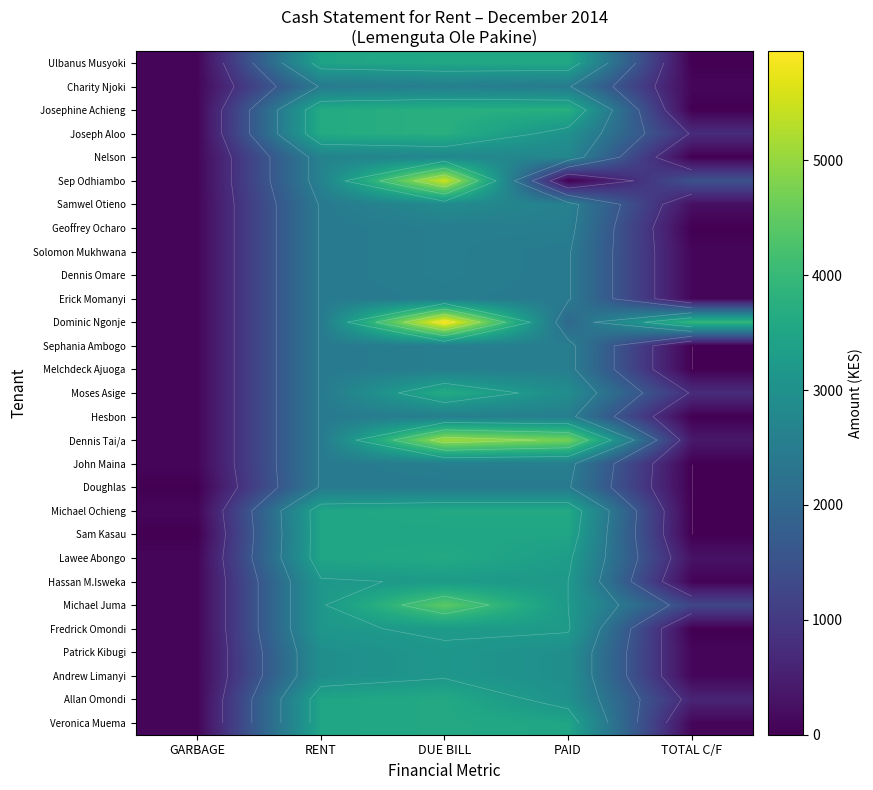

Is the value of Dennis Omare at GARBAGE greater than the value of Melchdeck Ajuoga at GARBAGE?

No